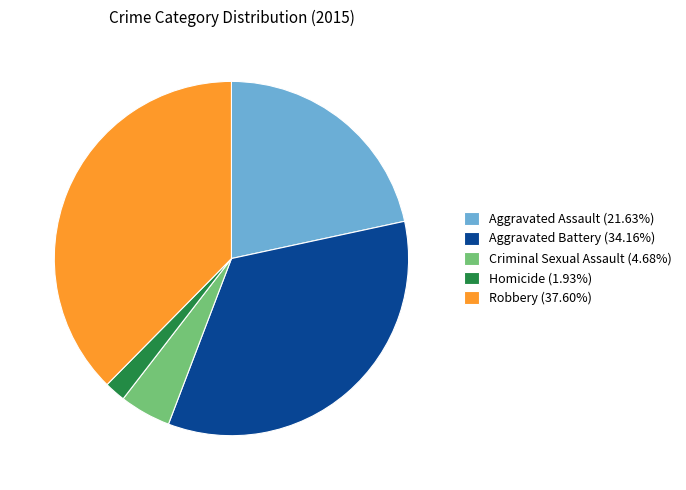

Which category has the biggest portion of the pie?

Robbery